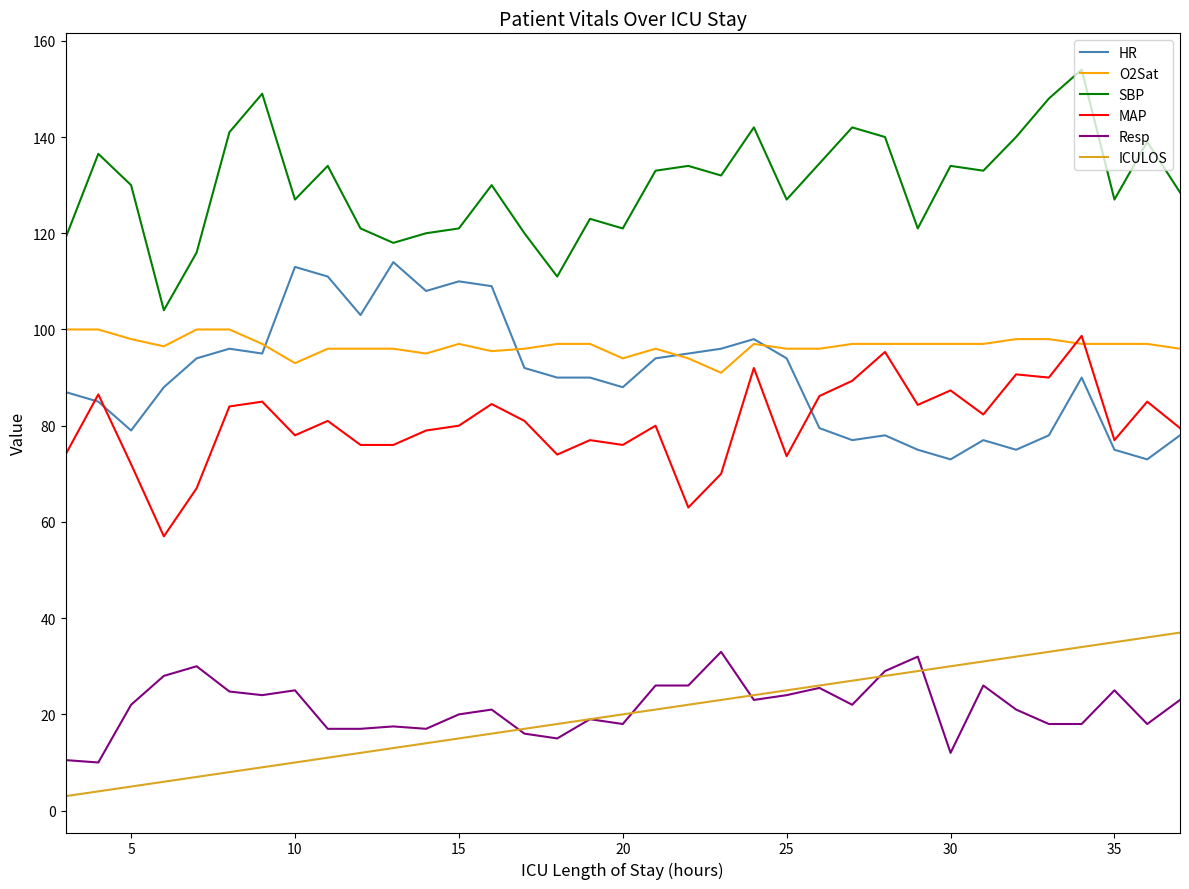

What is the greatest value displayed?

154.0